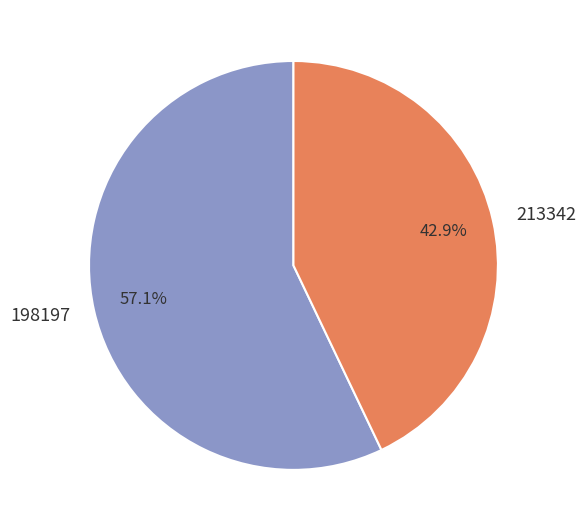

To the nearest percent, what portion does 198197 represent?

57%